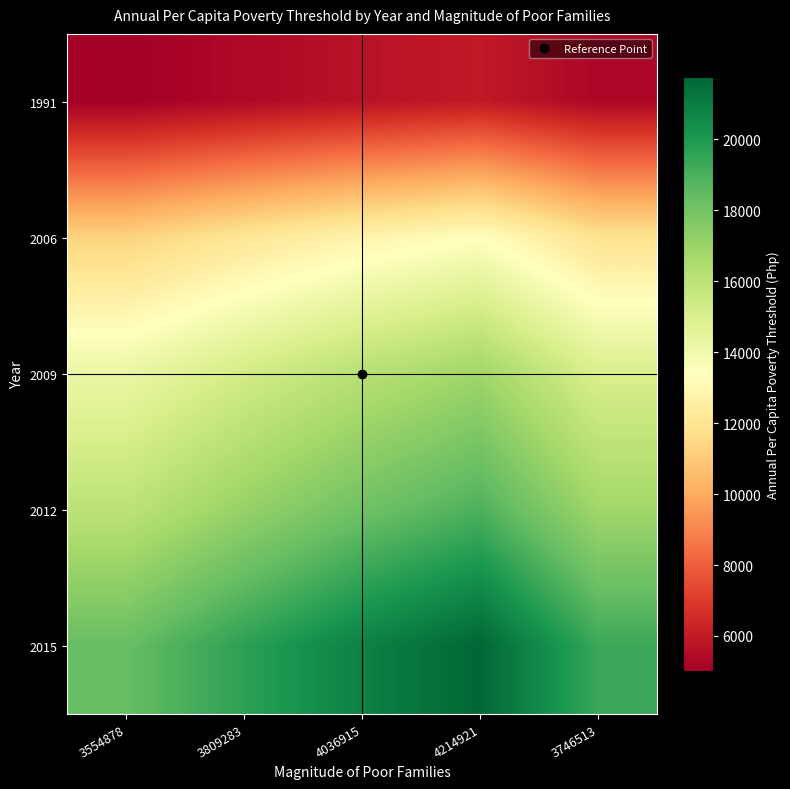

What is the difference between the highest and lowest values at 3746513?

14047.8